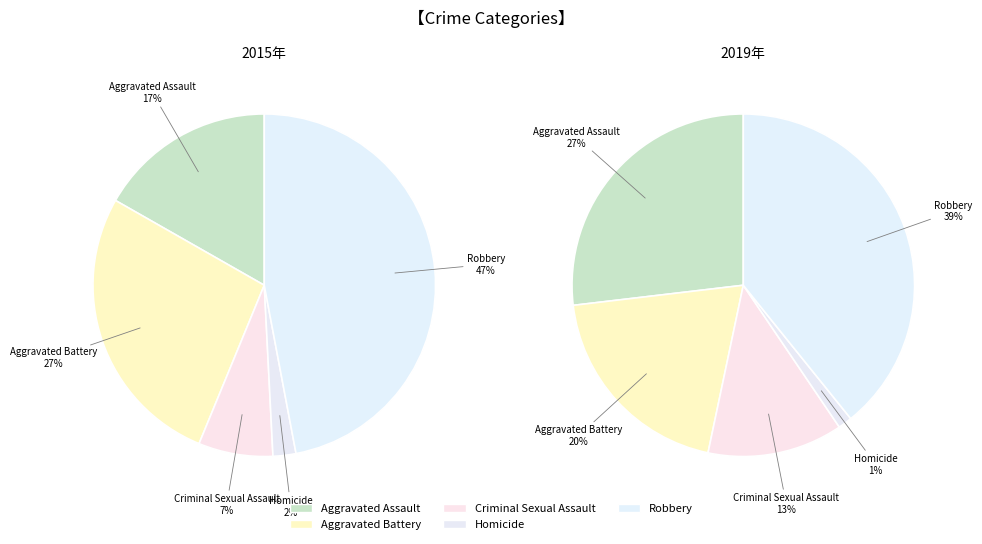

True or false: Criminal Sexual Assault accounts for 1% of the total.

False